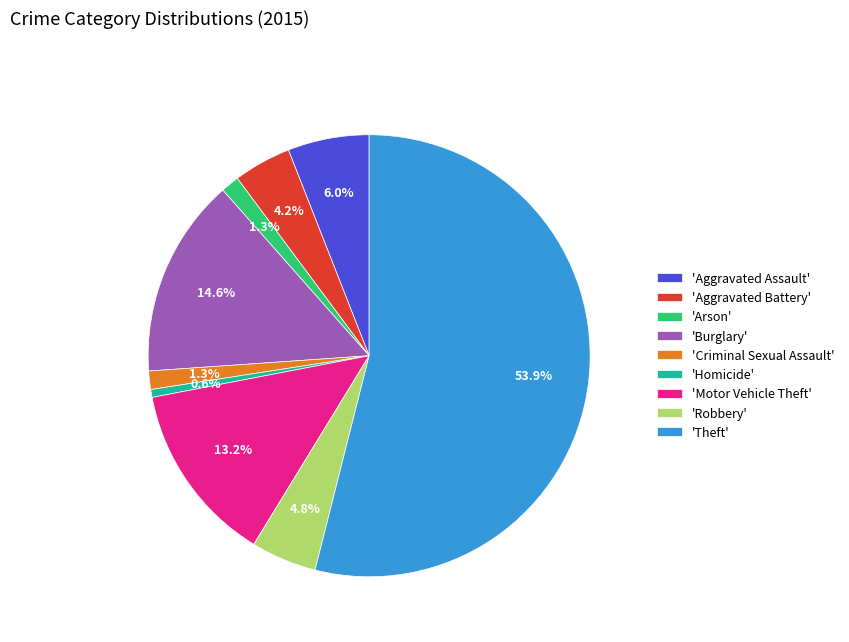

What percentage is NOT represented by 'Motor Vehicle Theft'?

86.8%